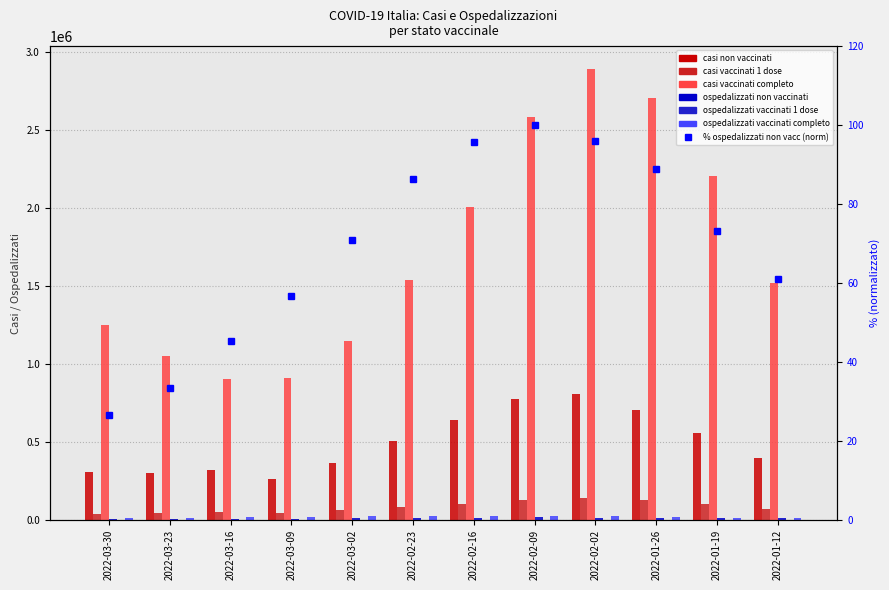

Is the value of casi vaccinati completo at 2022-03-23 greater than the value of ospedalizzati vaccinati 1 dose at 2022-02-09?

Yes